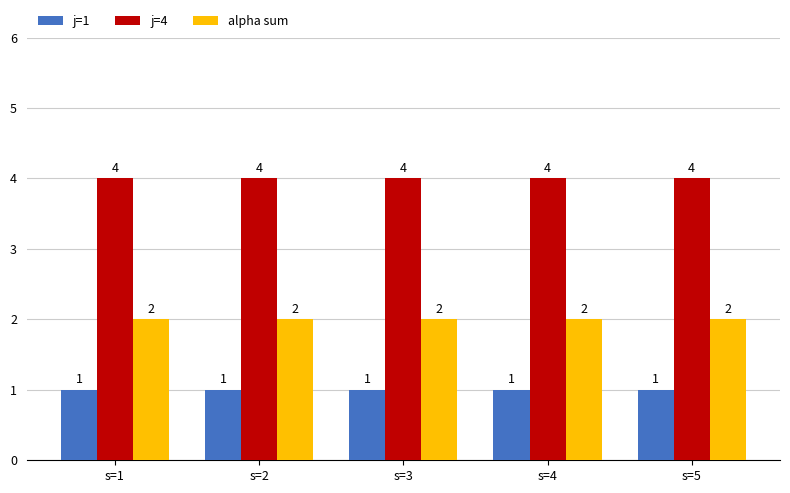

How many categories are shown in the chart?

5